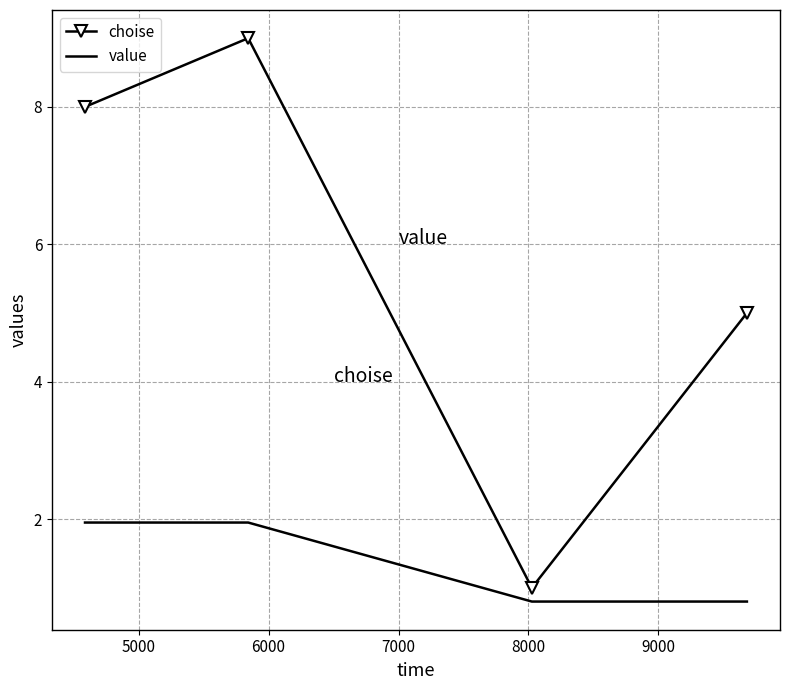

List the series in order of their peak value, highest first.

choise, value